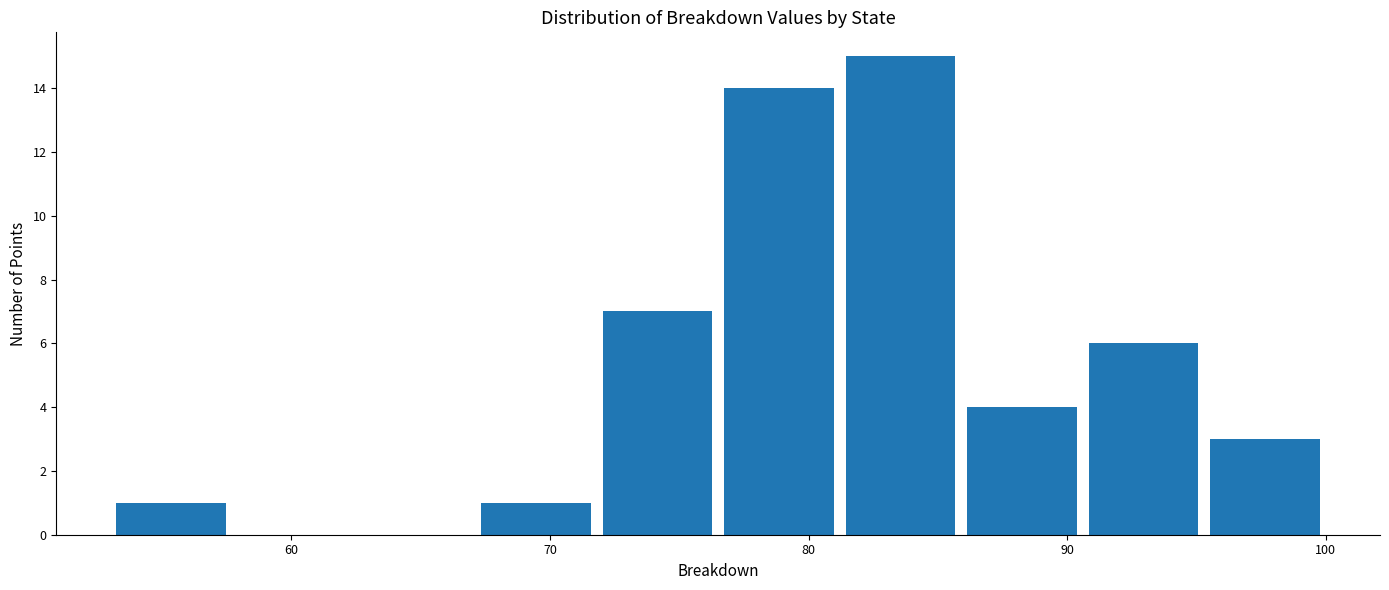

Reading left to right, transcribe this chart: for each bar, give the range it covers on the x-axis and its height. Neither the bar edges nor the heights are printed on the chart, so give them approximately, as read against the axes.

53.0 to 57.7: 1
57.7 to 62.4: 0
62.4 to 67.1: 0
67.1 to 71.8: 1
71.8 to 76.5: 7
76.5 to 81.2: 14
81.2 to 85.9: 15
85.9 to 90.6: 4
90.6 to 95.3: 6
95.3 to 100.0: 3